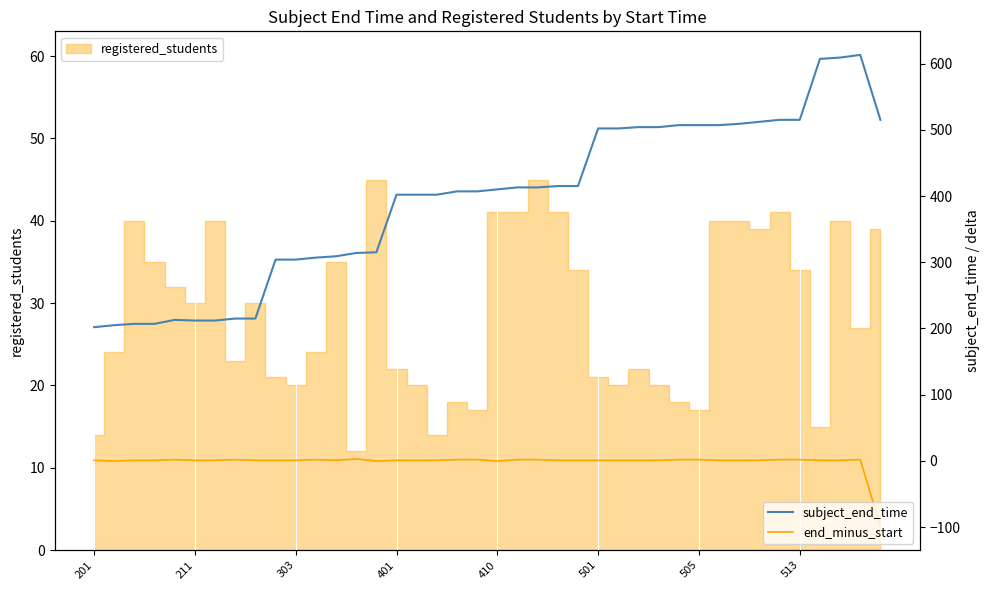

At which category does the chart reach its peak across all series?

38